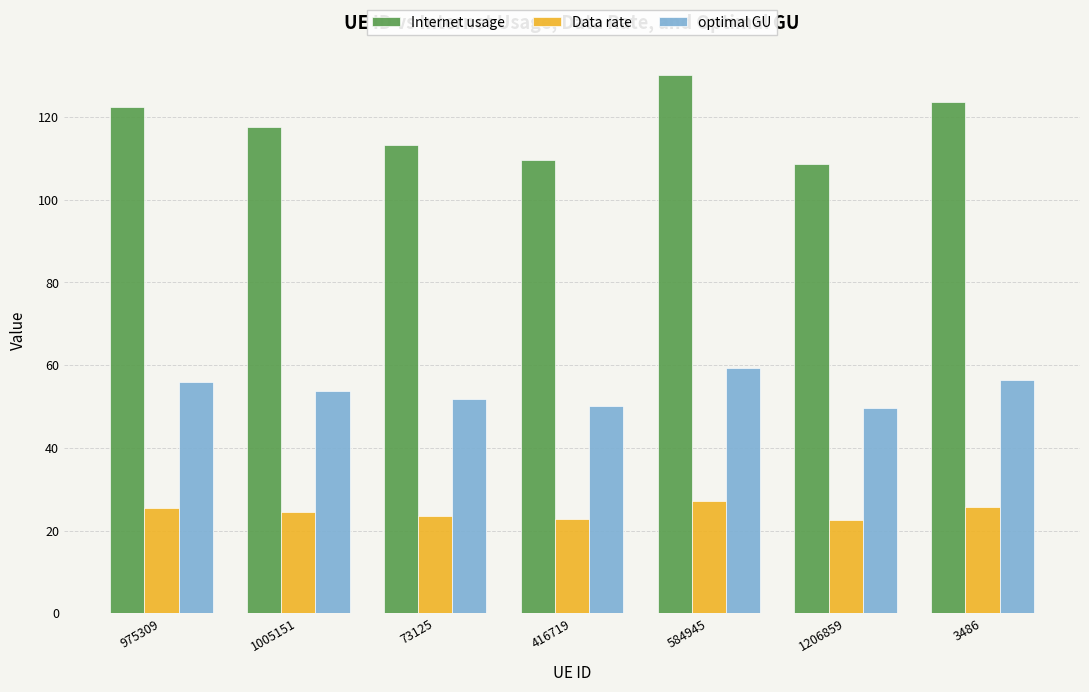

What is the difference between the optimal GU values at 3486 and 1206859?

6.9